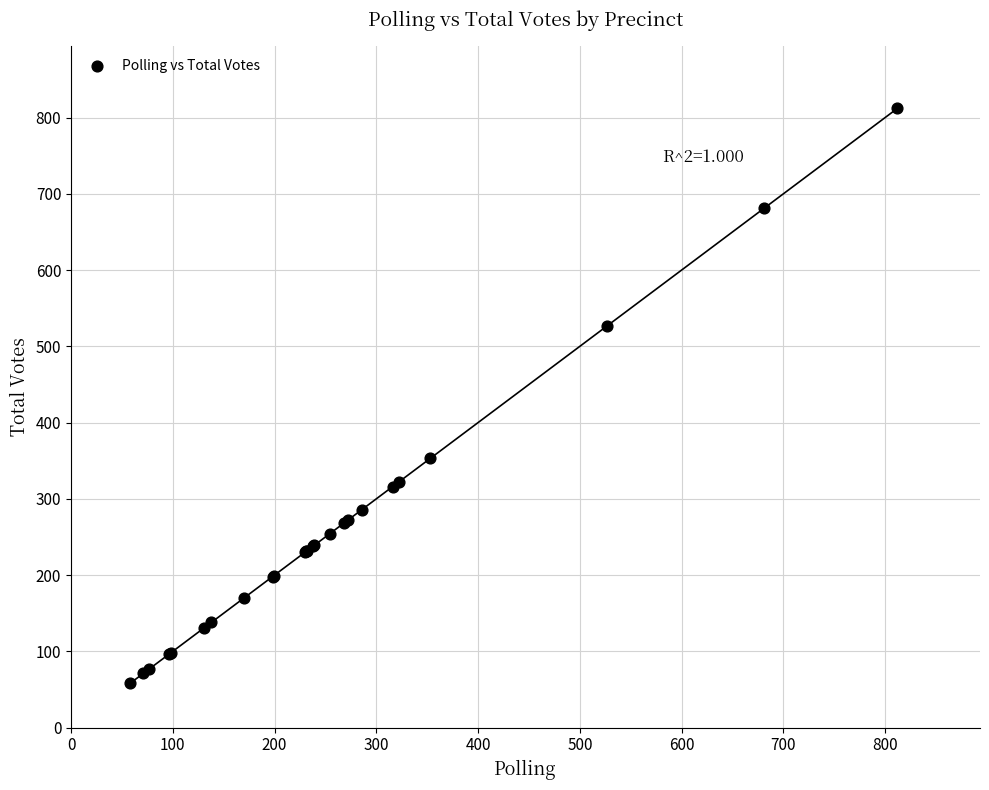

What Y value in the scatter plot is closest to 435?

353